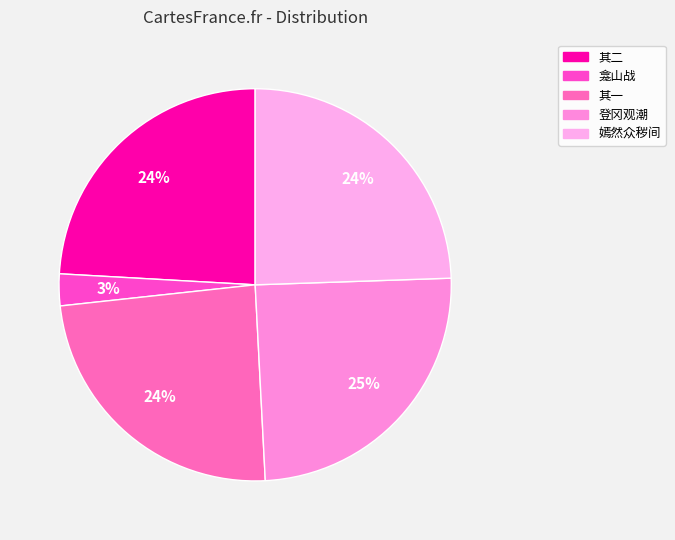

What is the smallest slice in the pie chart?

龛山战